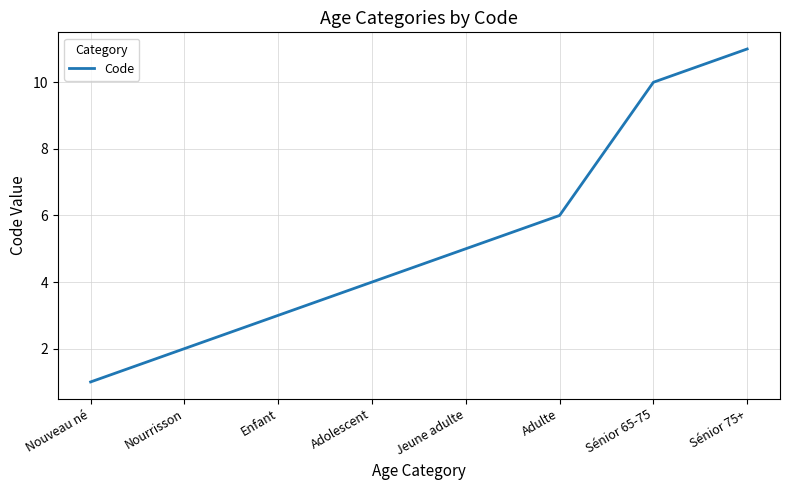

What position from the right is Adulte?

3